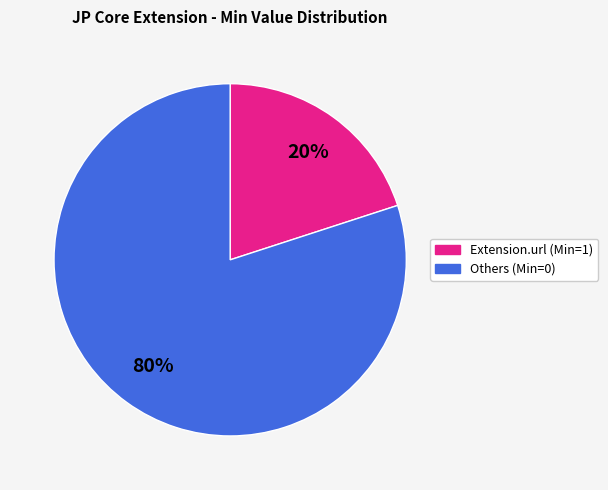

Is there any slice that represents more than half of the pie?

Yes